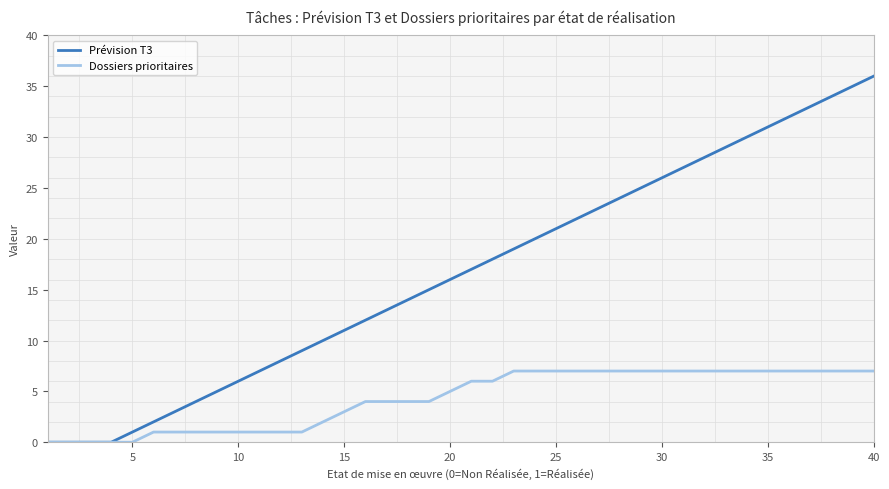

What are all the series names shown in the legend?

Prévision T3, Dossiers prioritaires